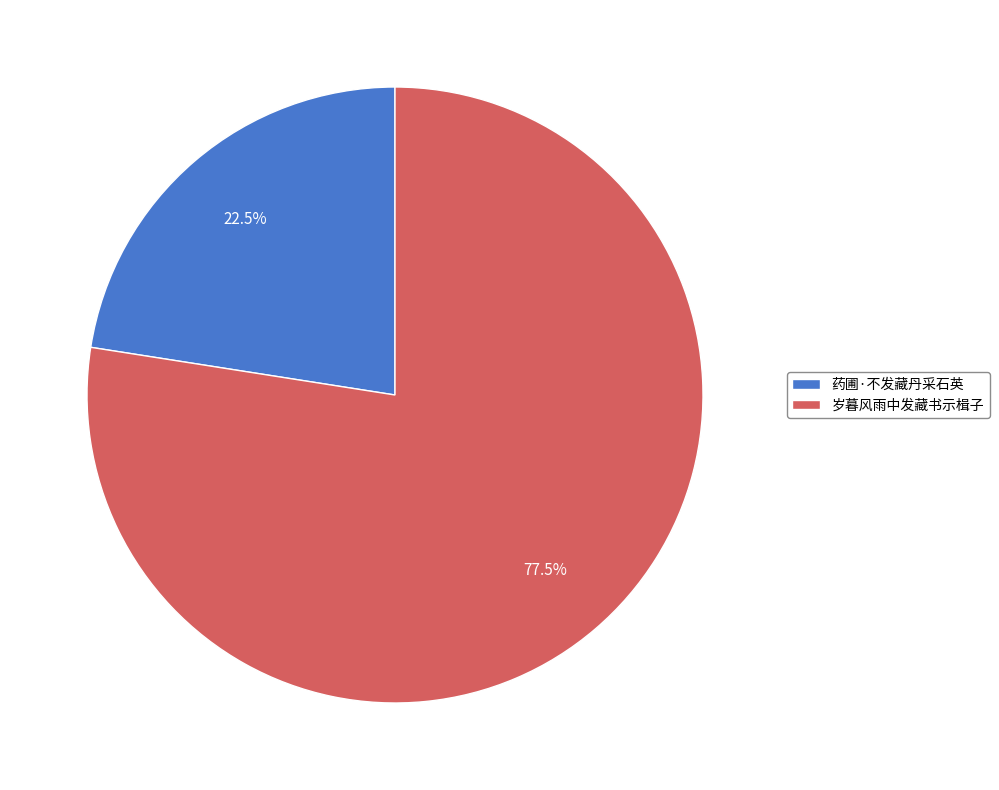

Does any single category account for the majority?

Yes